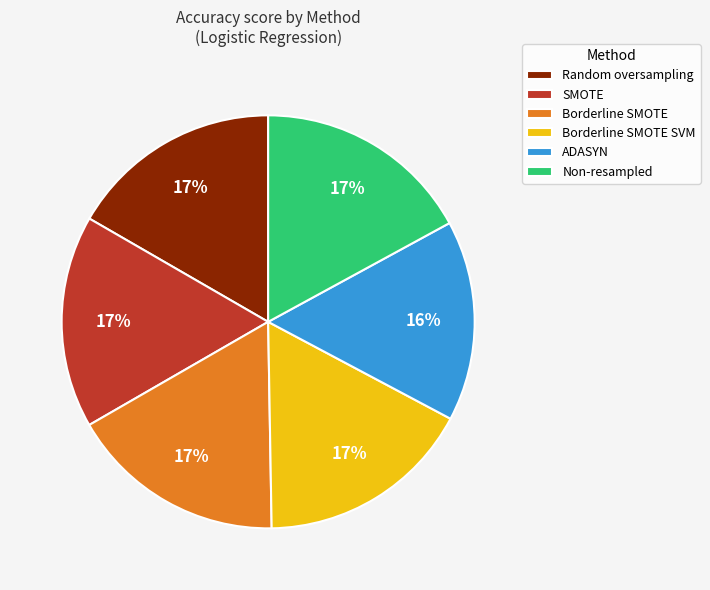

To the nearest percent, what is the combined percentage of Borderline SMOTE and Borderline SMOTE SVM?

34%